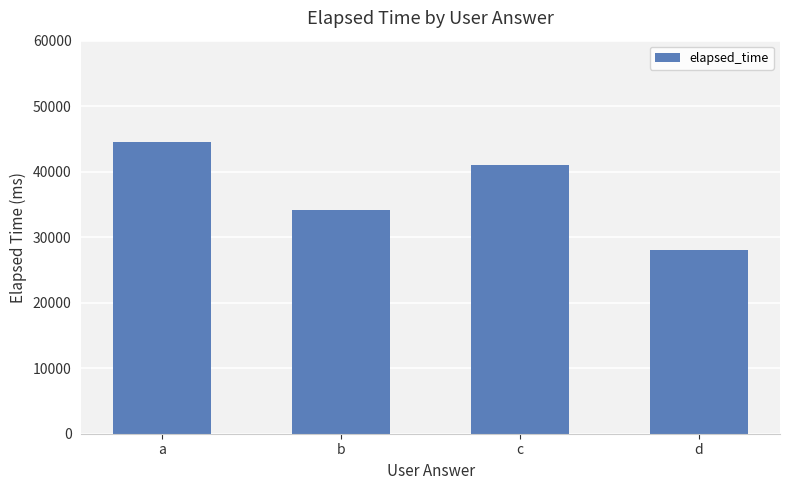

Rank the categories by value from highest to lowest.

a, c, b, d